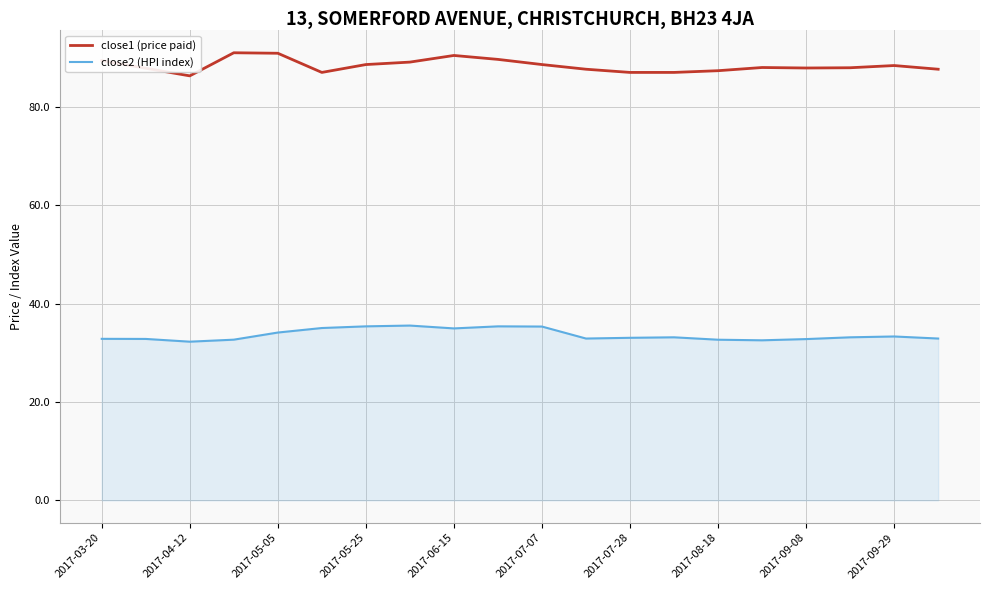

Rank the series by their average value, from lowest to highest.

close2 (HPI index), close1 (price paid)